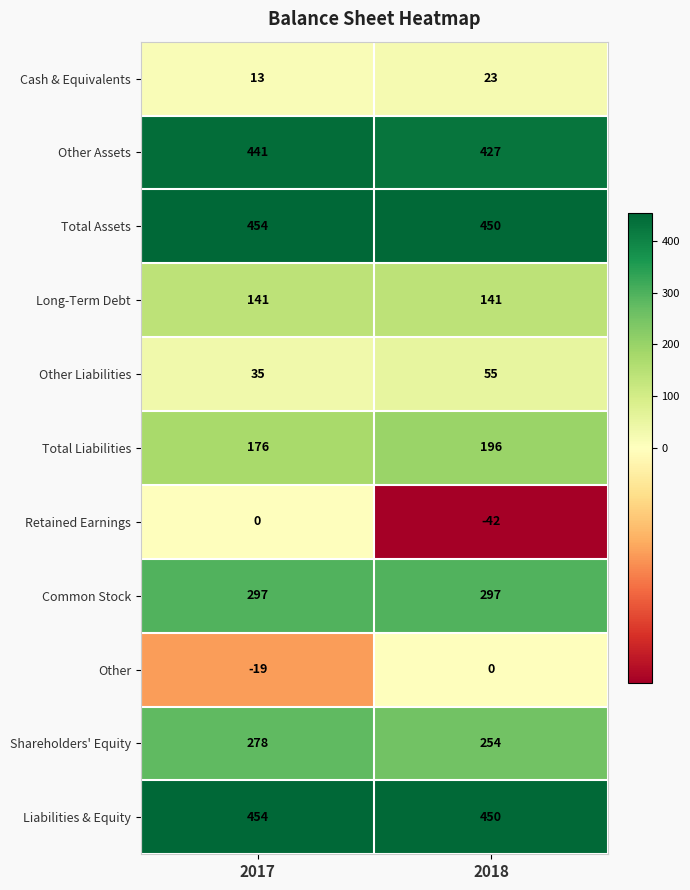

Which series changed the most between 2017 and 2018?

Retained Earnings